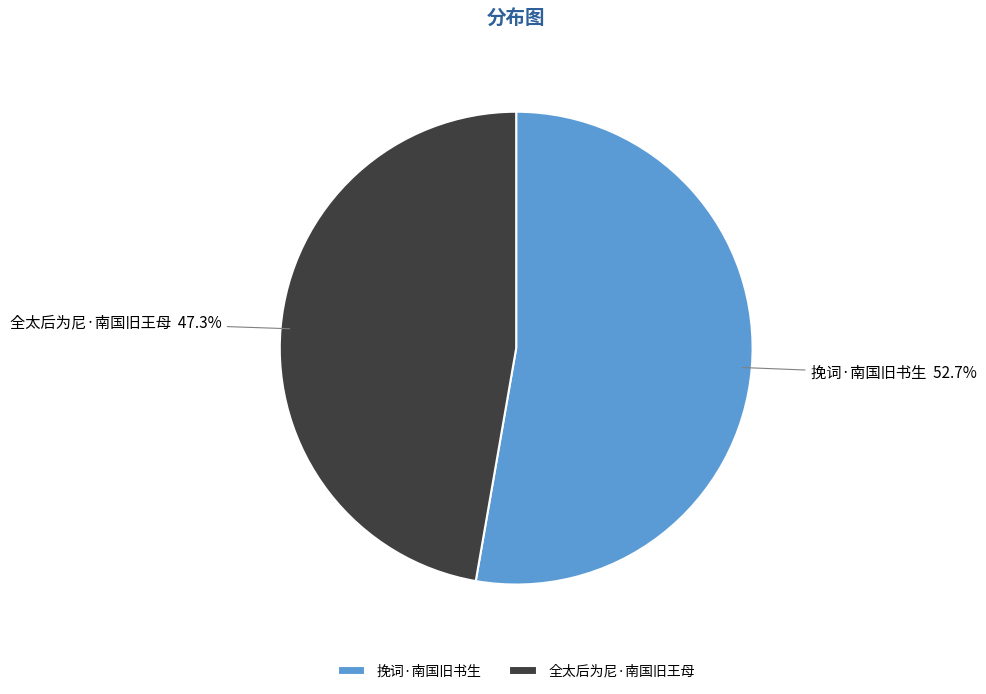

To the nearest percent, what portion does 全太后为尼·南国旧王母 represent?

47%